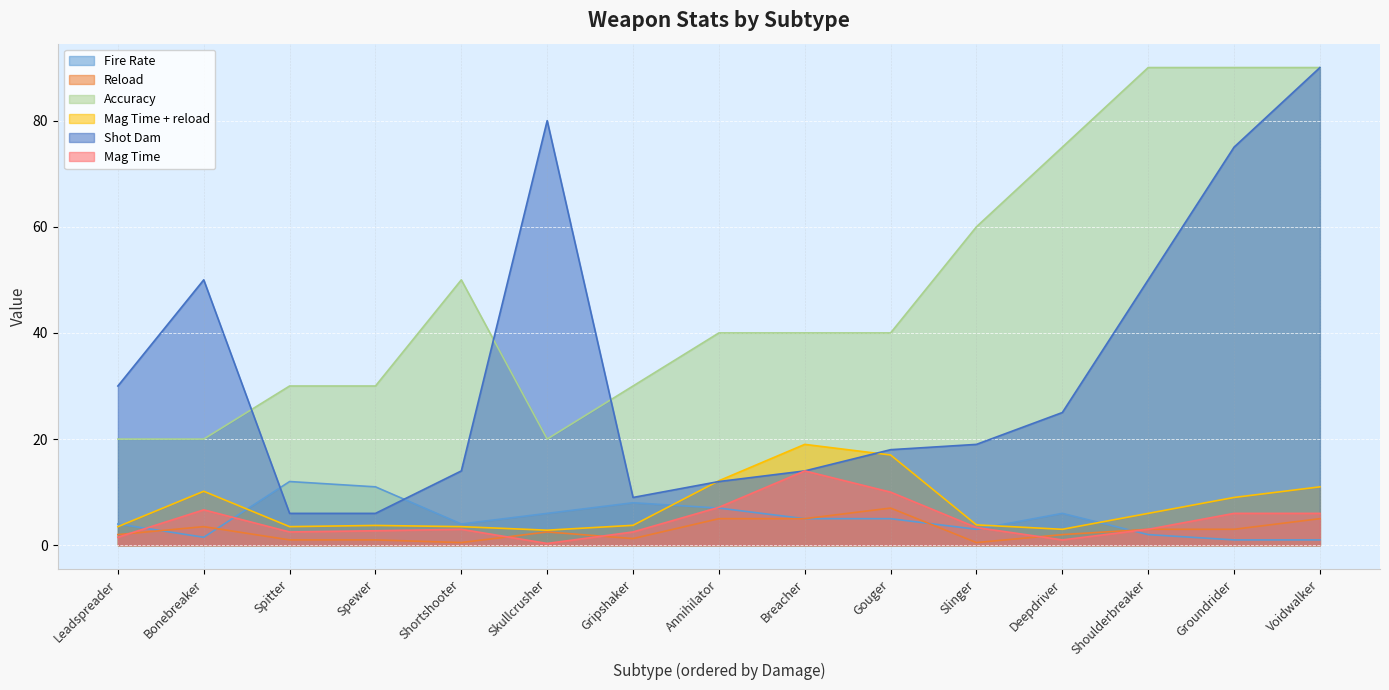

What position from the right is Shoulderbreaker?

3